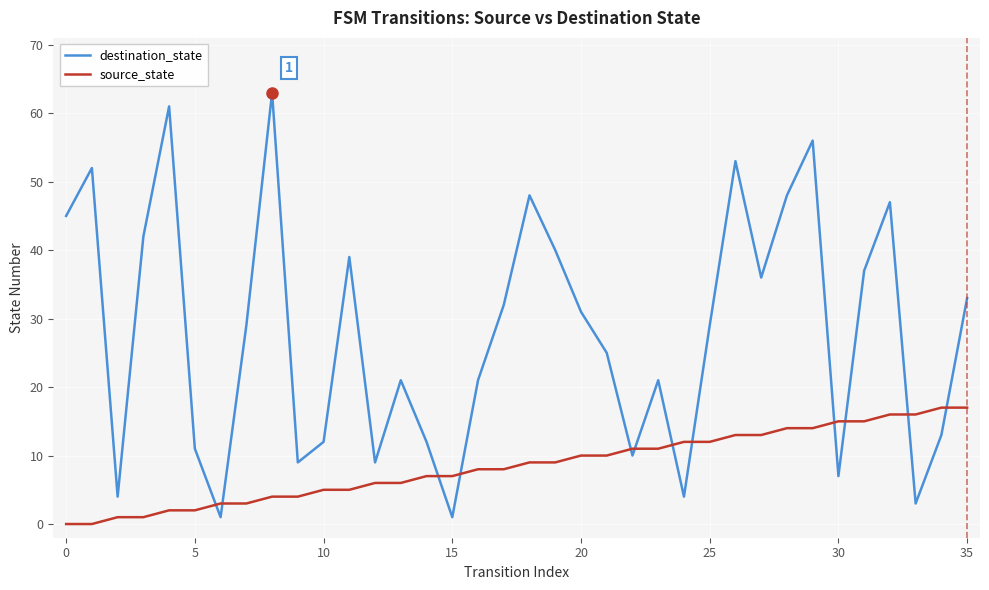

What are all the series names shown in the legend?

destination_state, source_state